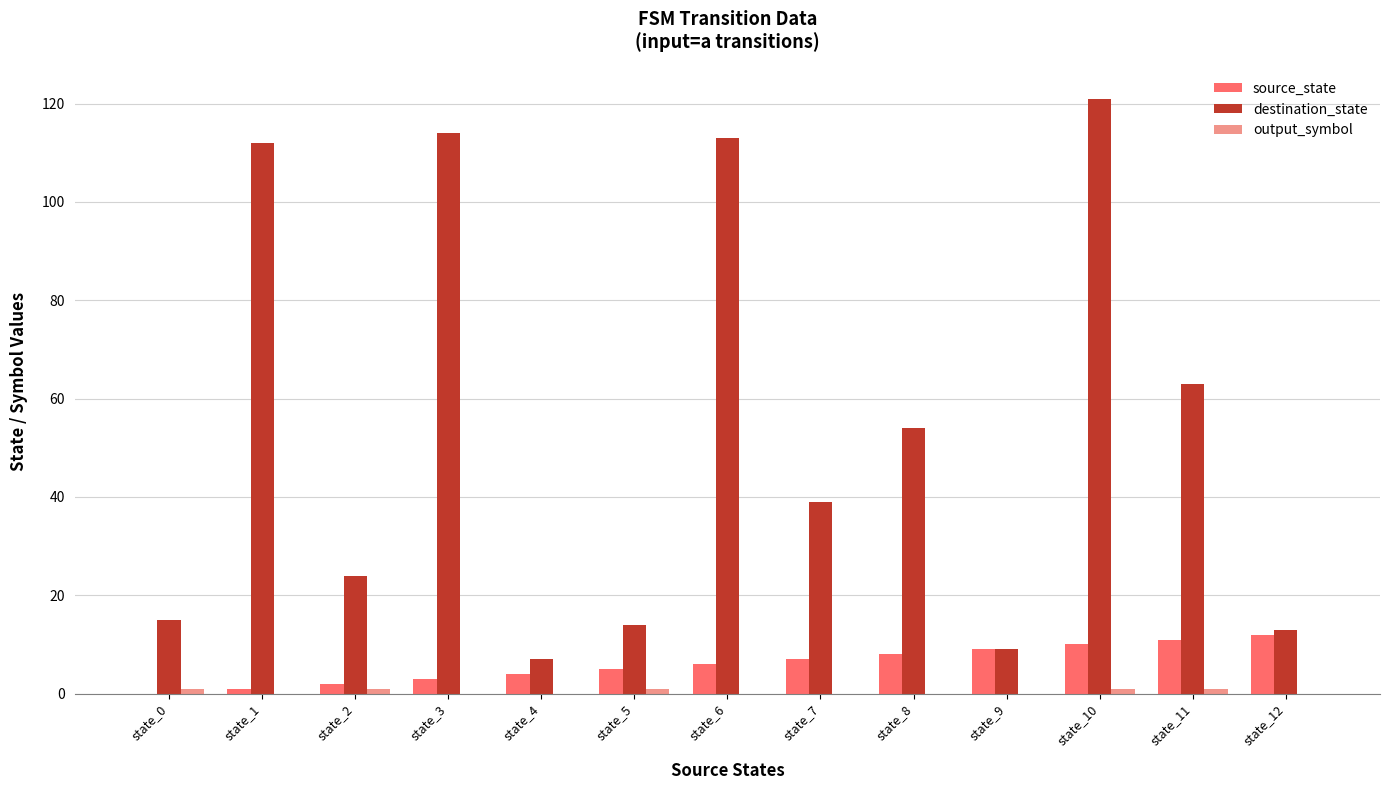

How many positive values does the source_state series have?

12